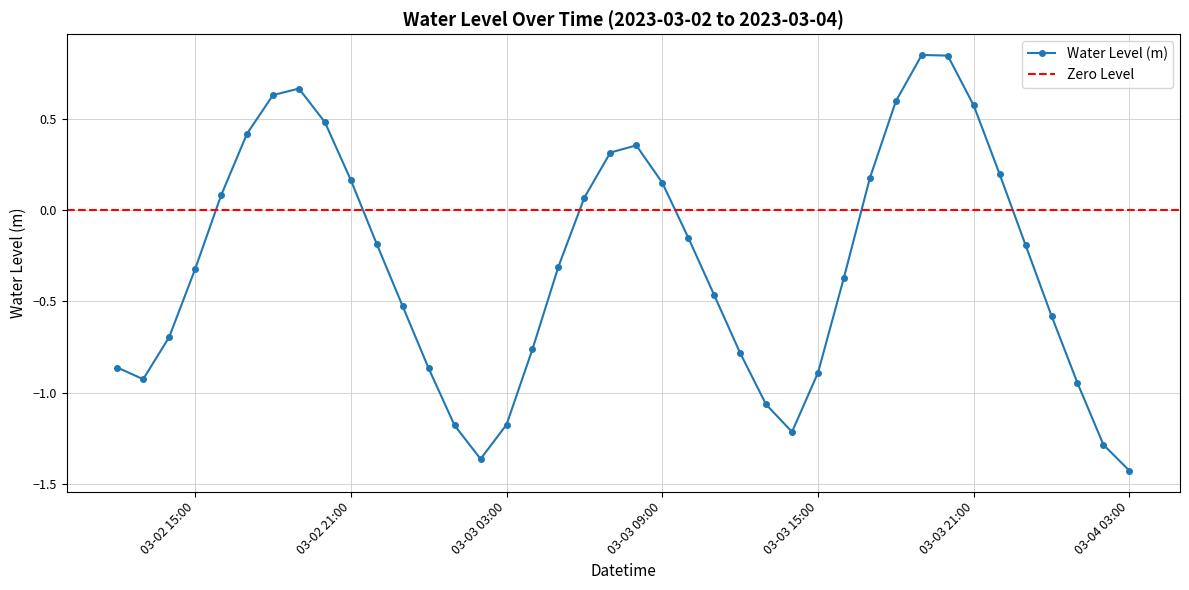

True or false: Water Level (m) has a value of -0.9 at 03-03 15:00.

True